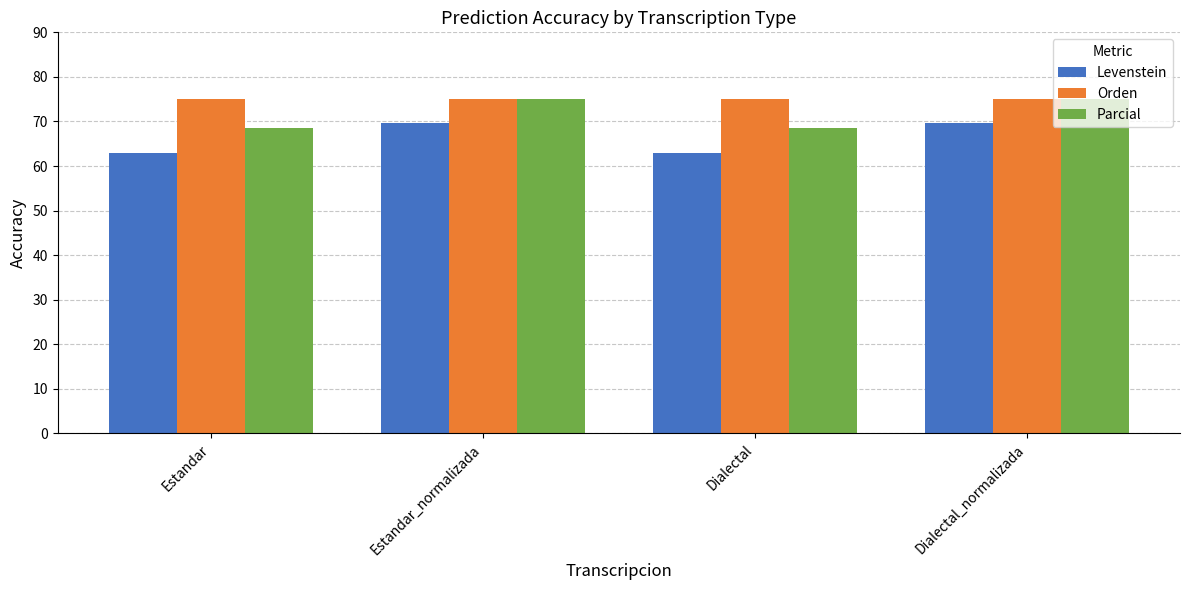

What is the average value of the Levenstein series?

66.3